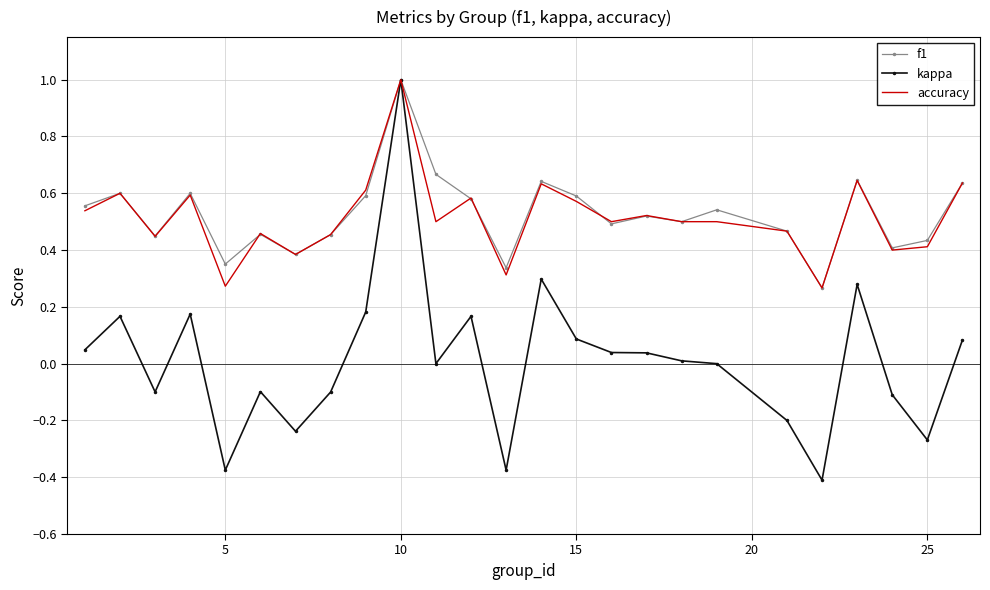

What is the maximum value for accuracy?

1.0